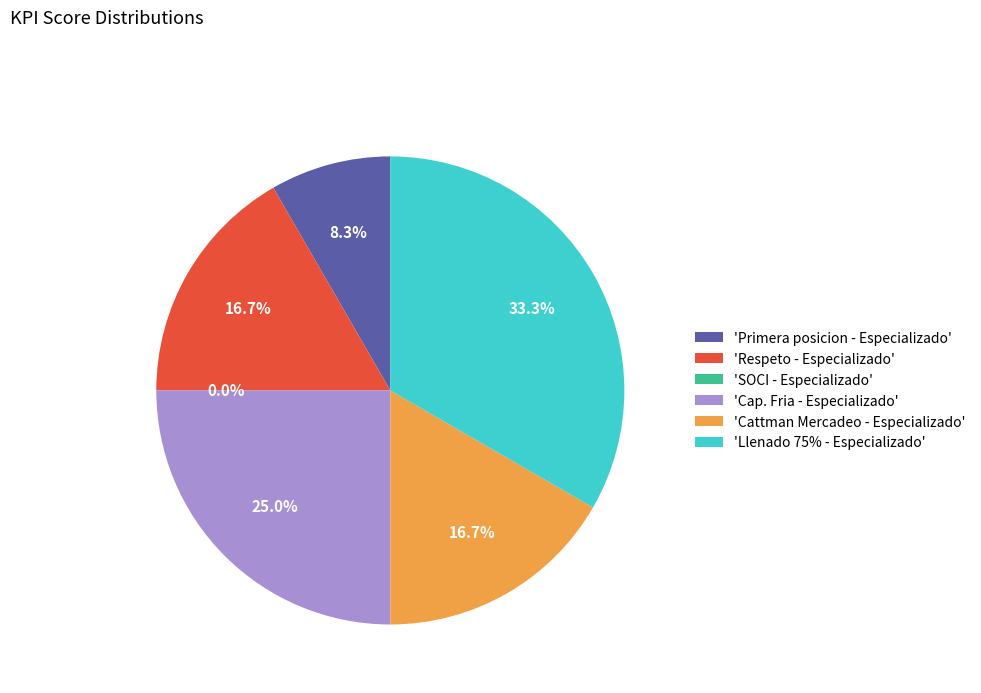

Which slice is the largest?

Llenado 75% - Especializado